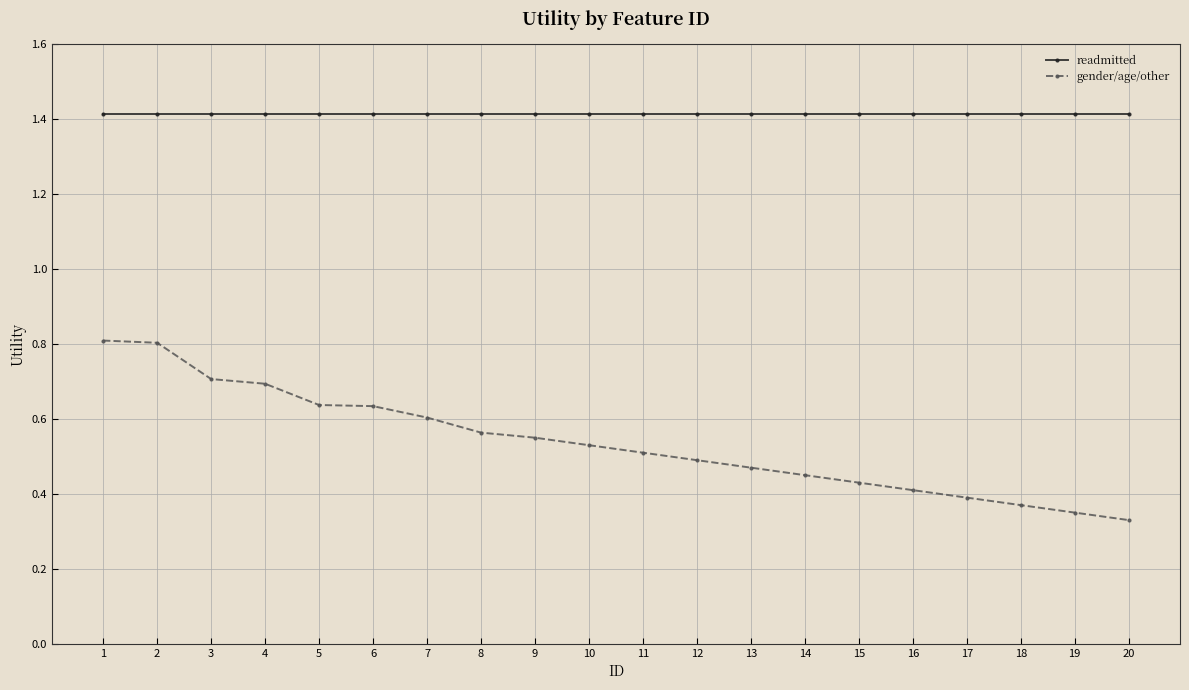

True or false: readmitted and gender/age/other cross at least once.

False